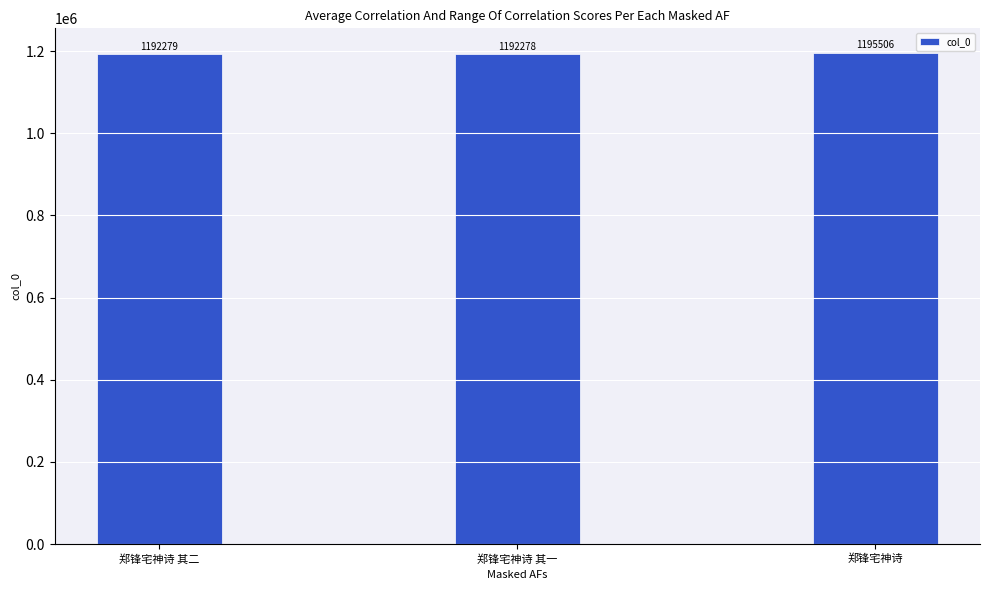

Reading left to right, list all the values displayed in this chart.

郑锋宅神诗 其二=1192279	郑锋宅神诗 其一=1192278	郑锋宅神诗=1195506